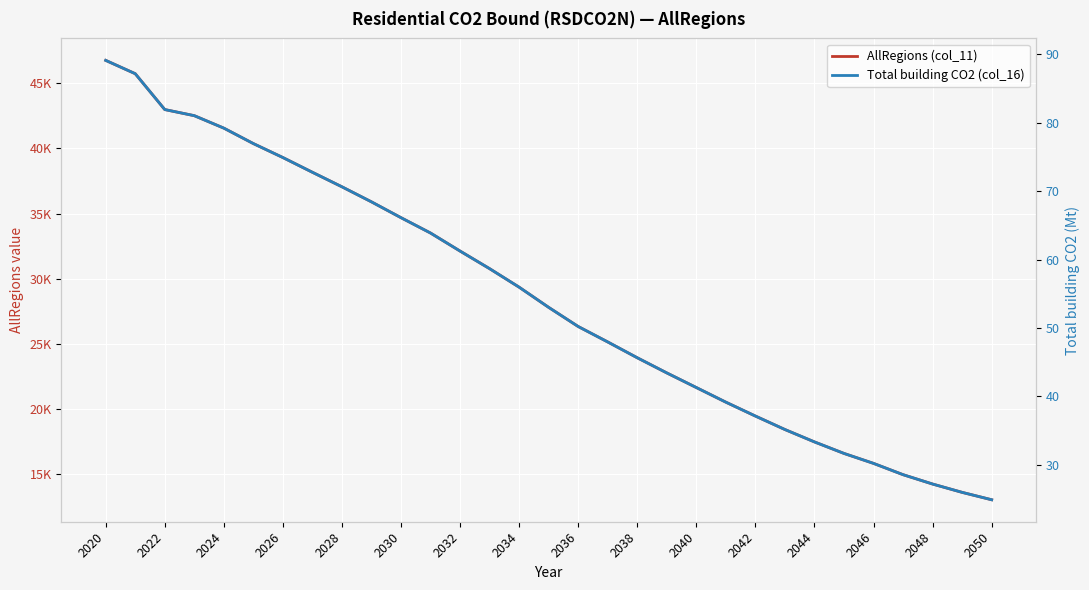

What are all the series names shown in the legend?

AllRegions (col_11), Total building CO2 (col_16)